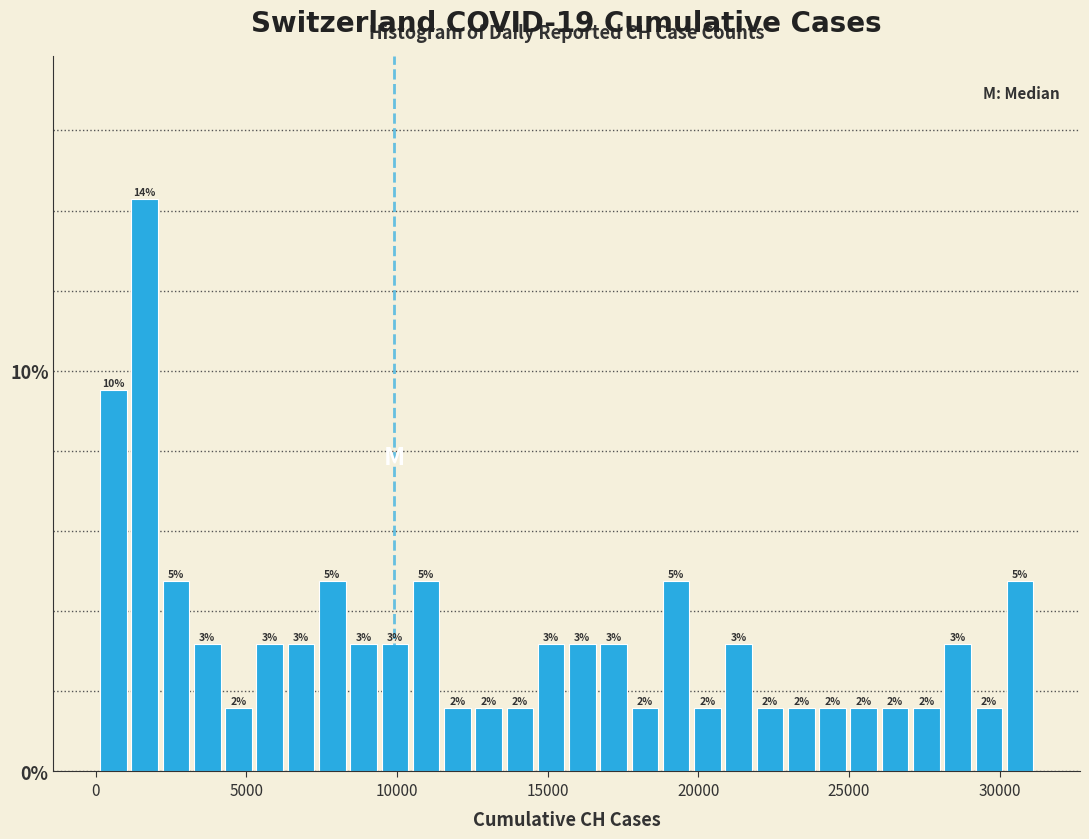

Read against the x-axis, roughly where is the centre of the tallest bar?

1500